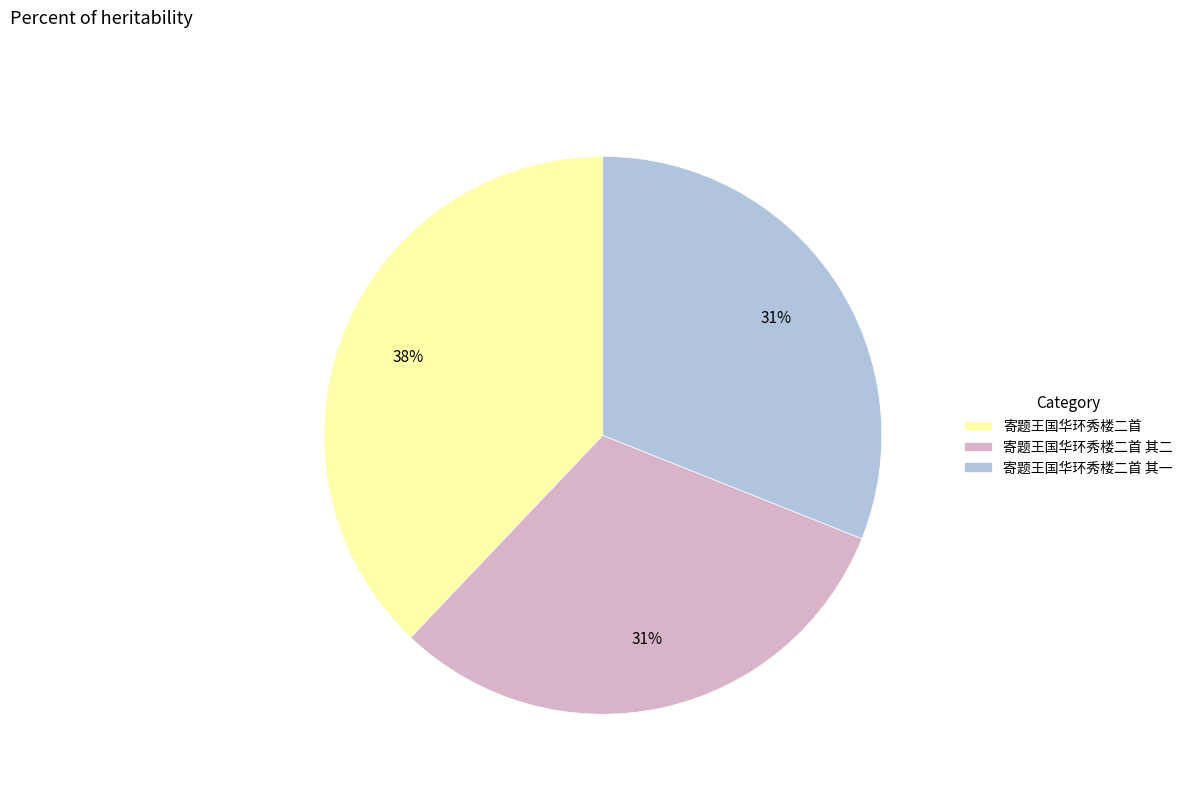

Do 寄题王国华环秀楼二首 其一 and 寄题王国华环秀楼二首 together represent more than half of the pie?

Yes